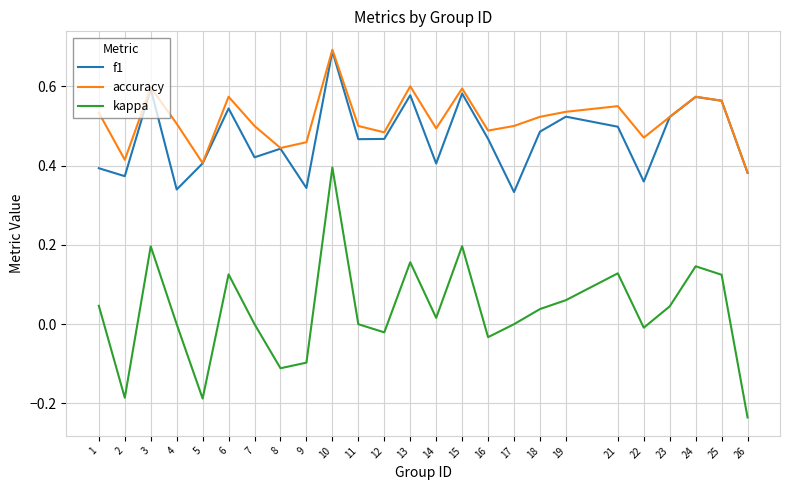

At which category does the chart reach its peak across all series?

10